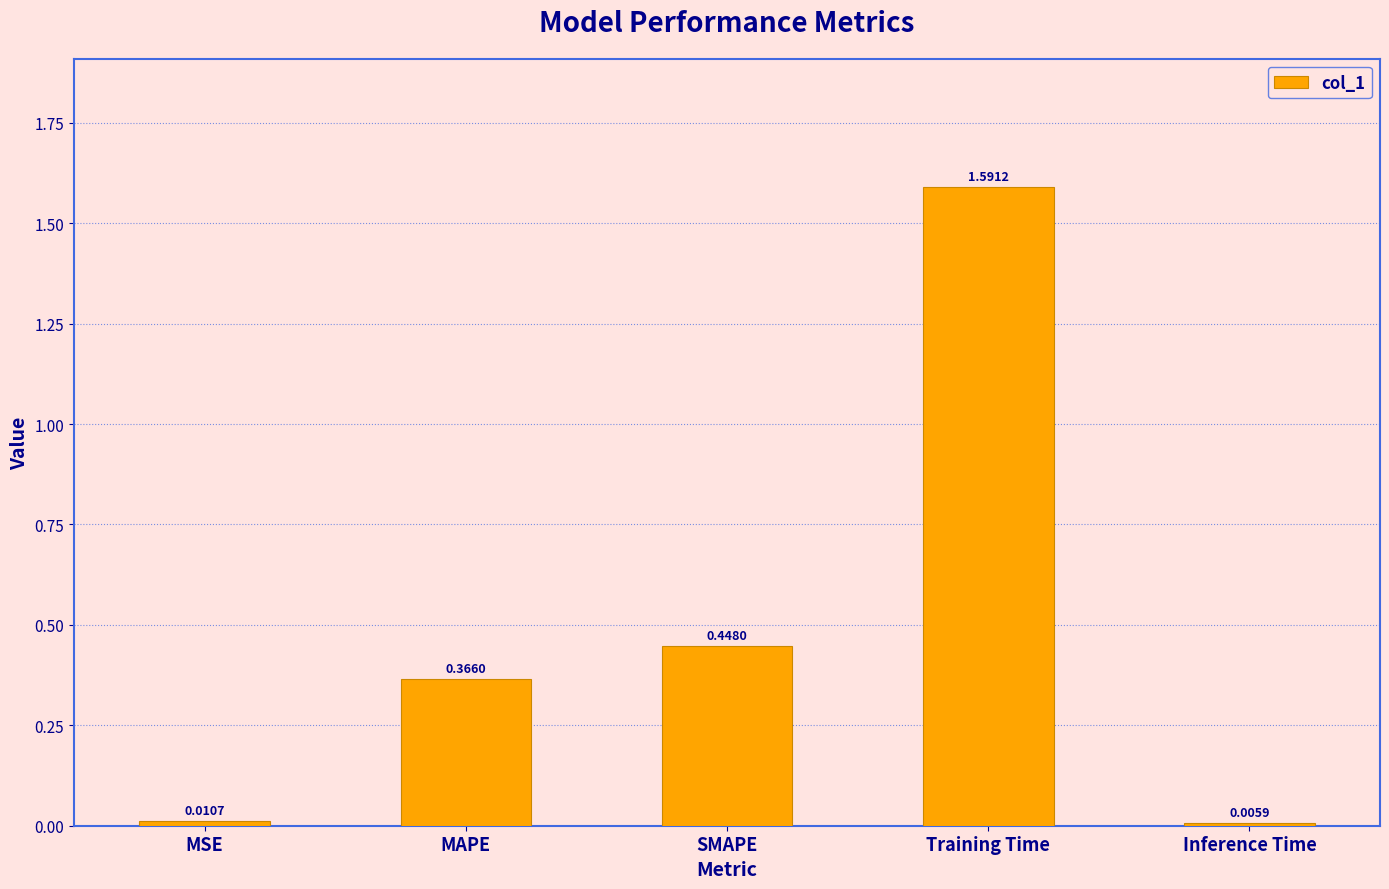

What is the change in value from Training Time to Inference Time?

-1.6